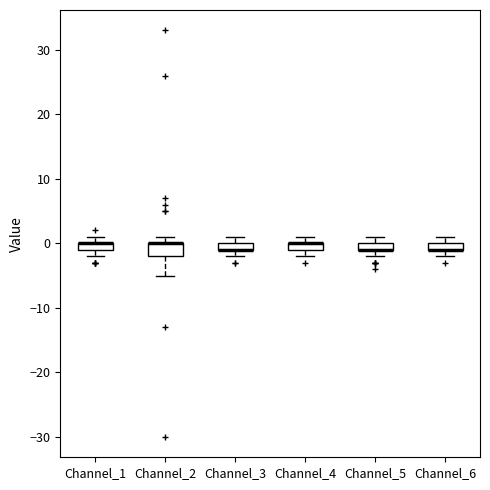

Where is the upper edge of the box for Channel_4 on the y-axis? The values are not printed on the chart, so give them approximately, as read against the axis.

0